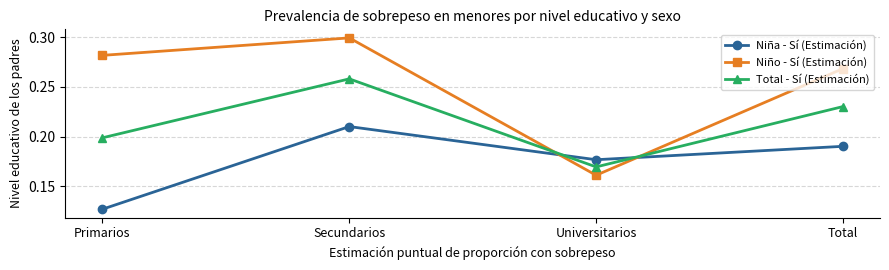

What is the label of the 1st point from the right?

Total